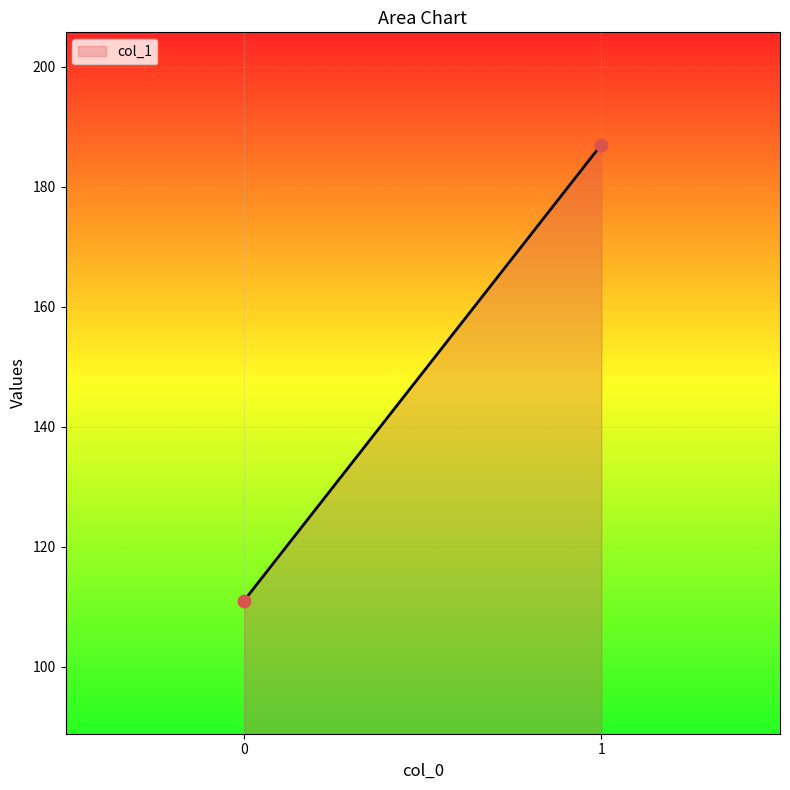

What is the average Y value?

149